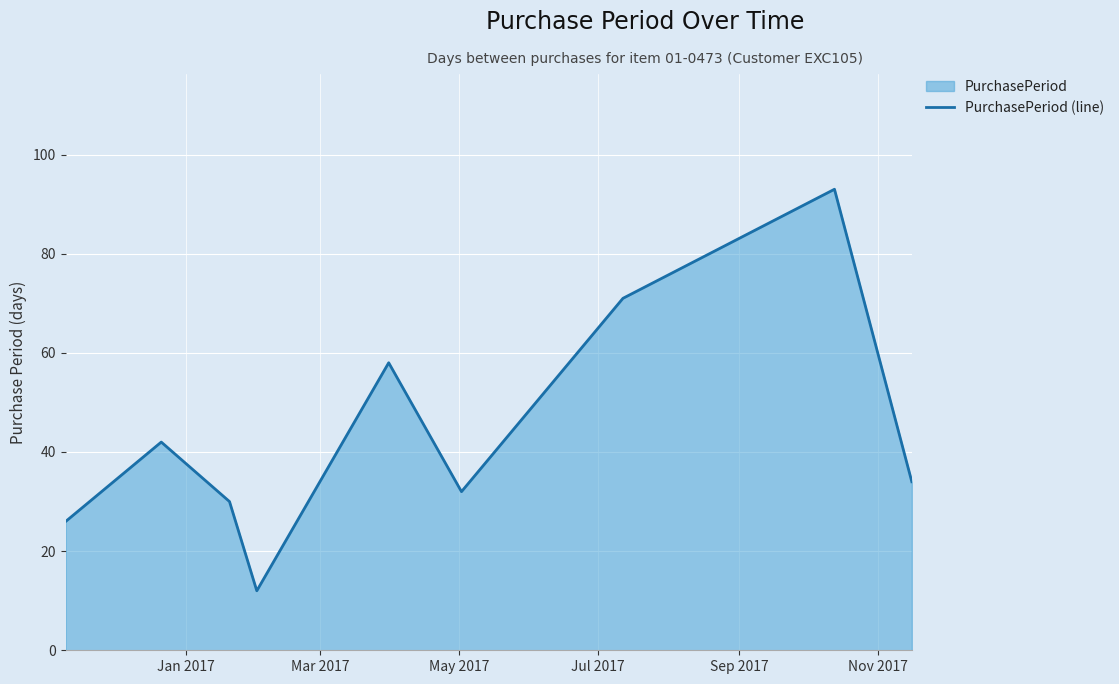

Count the number of data series in this chart.

1